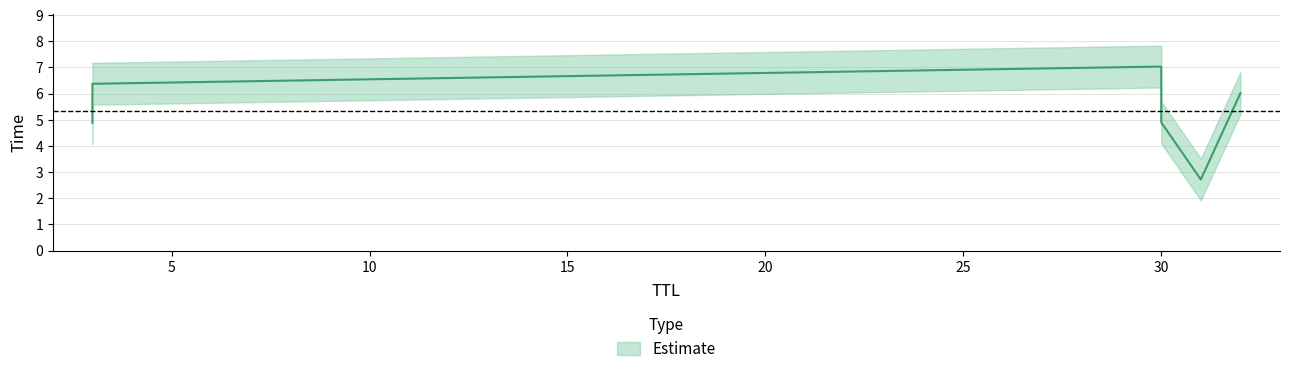

Where is the data nearest to the value 4?

3